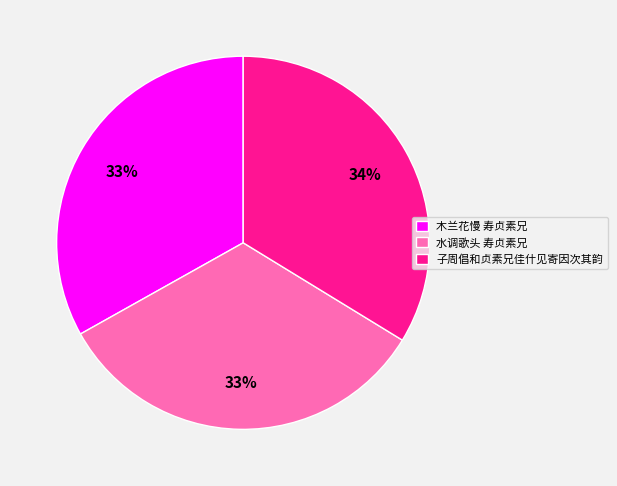

The 子周倡和贞素兄佳什见寄因次其韵 slice represents 34% of the pie. True or false?

True